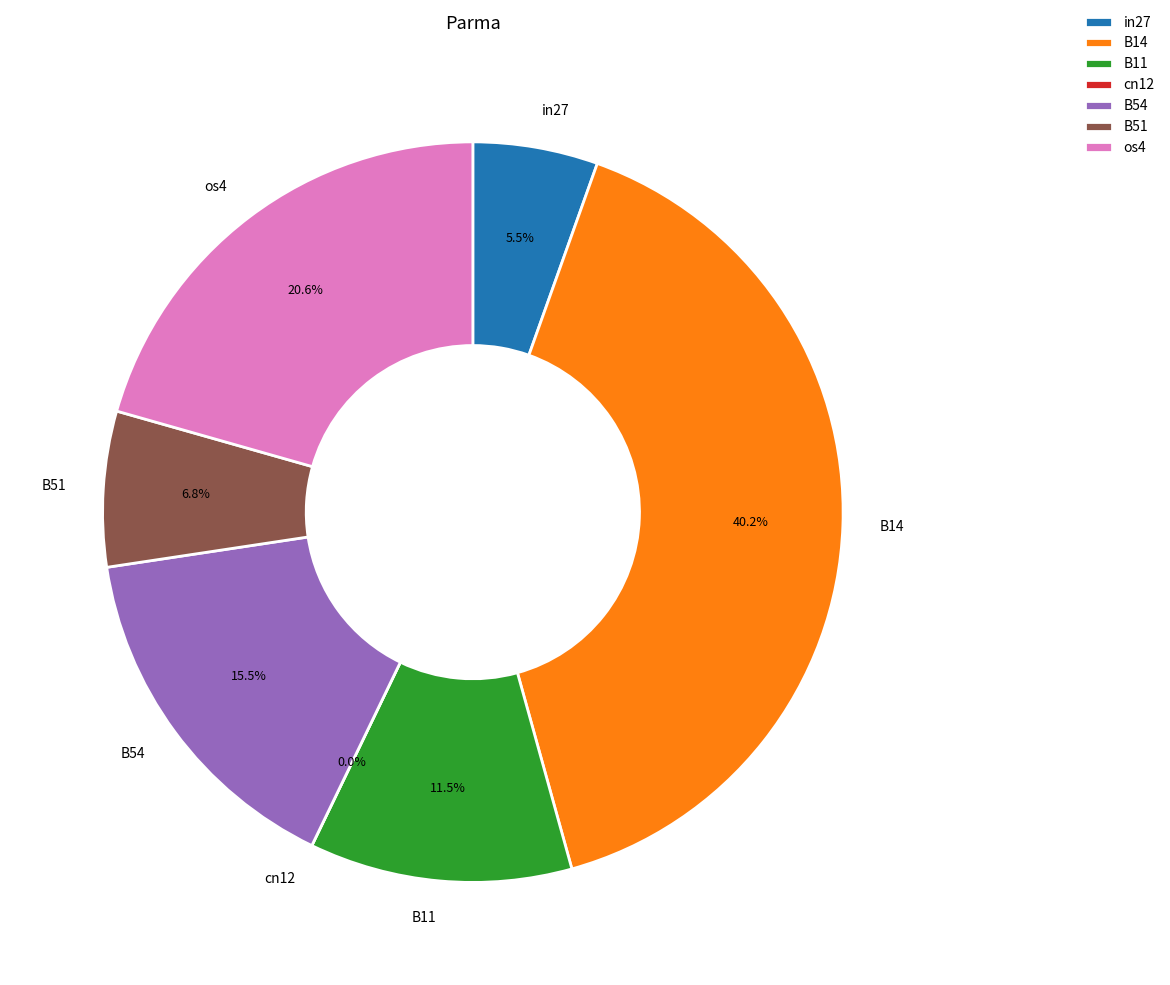

True or false: B51 accounts for 15% of the total.

False